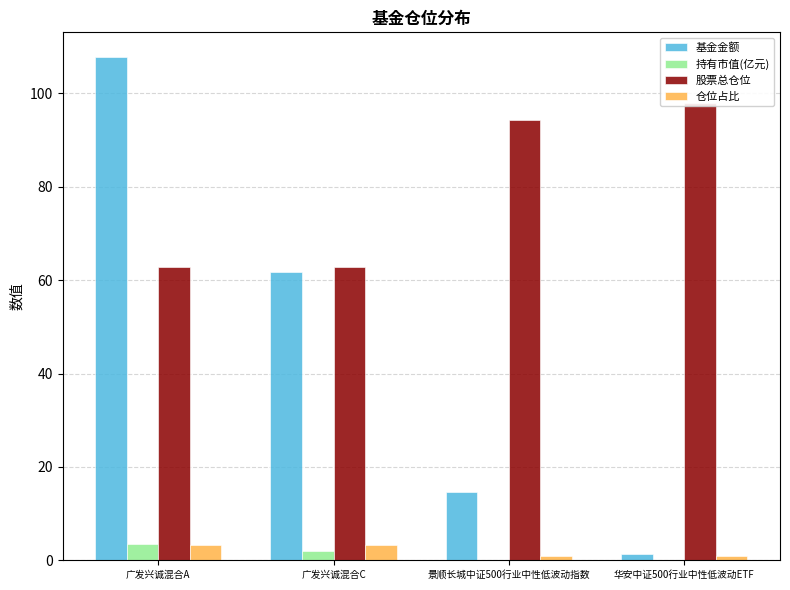

At which label does 基金金额 first exceed 61?

广发兴诚混合A